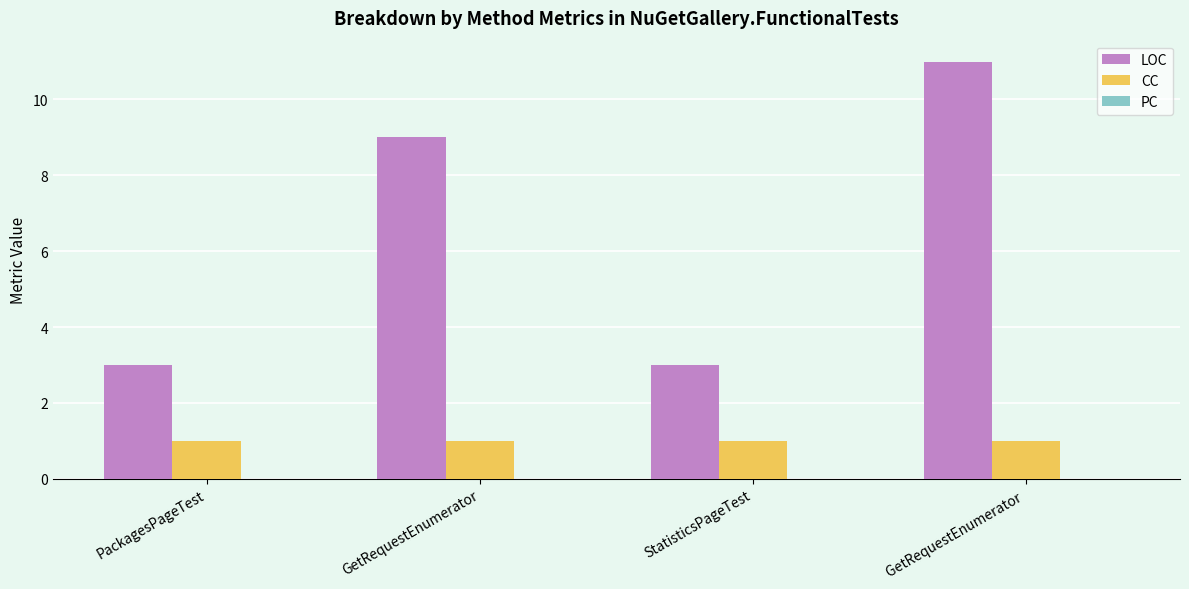

Which series has the largest range (max minus min)?

LOC